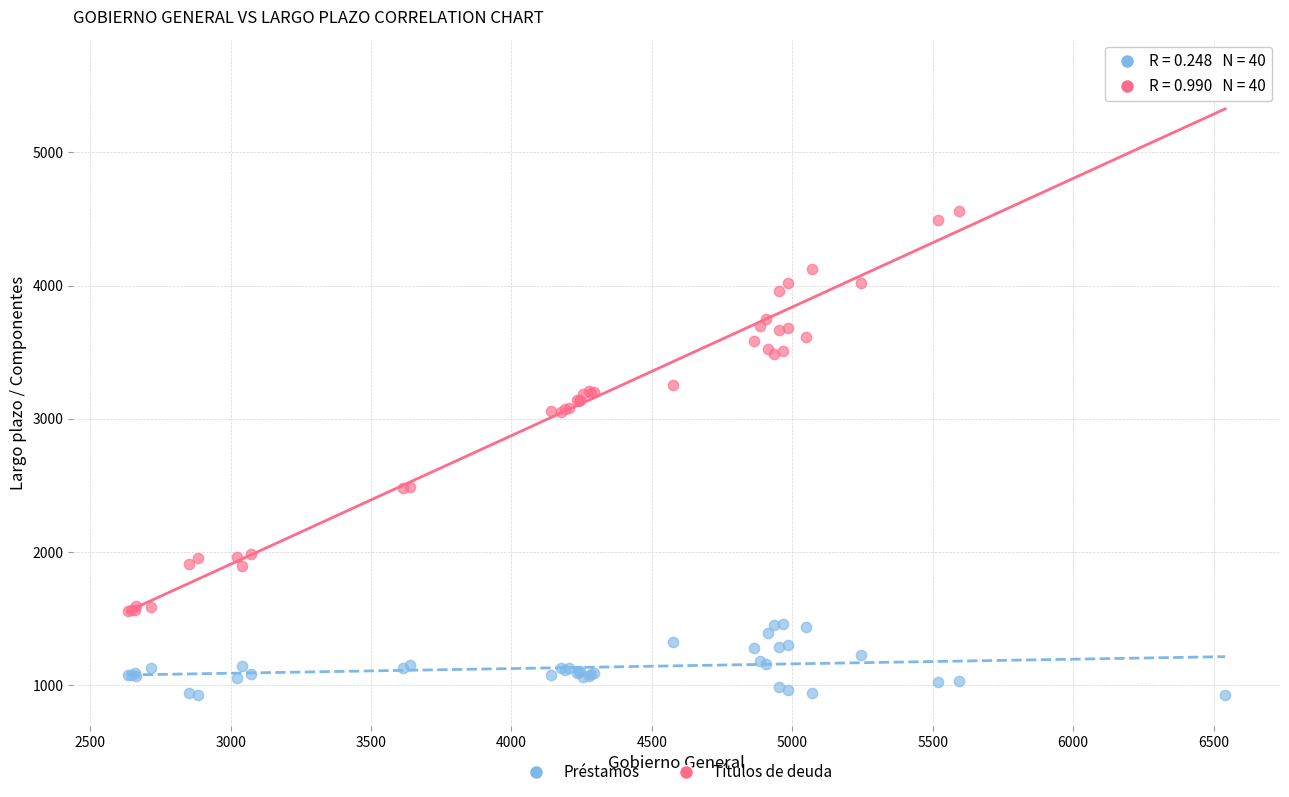

Which series contains the highest Y value?

Títulos de deuda